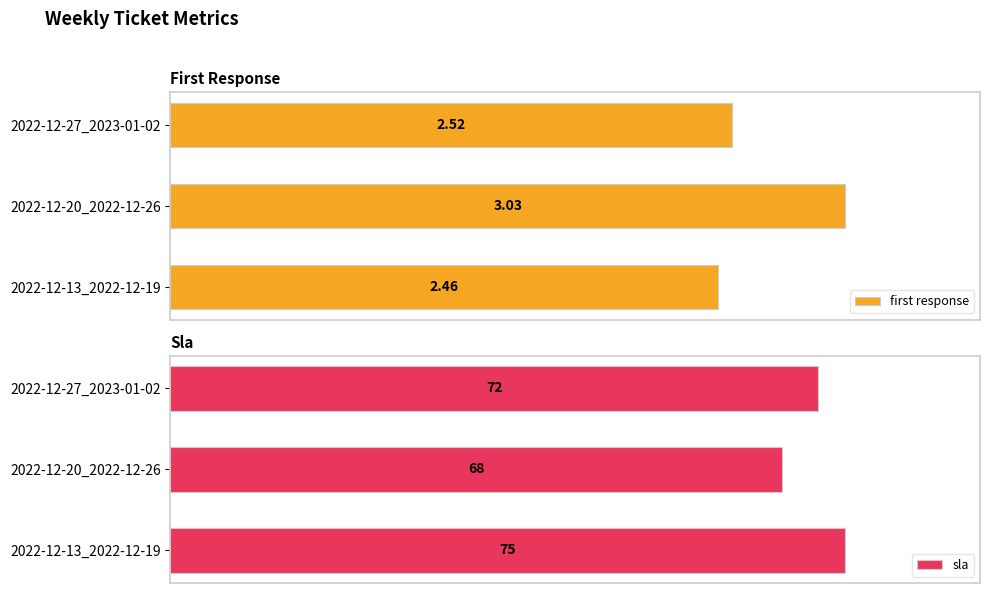

What is the value of the sla bar at the 3rd from the left?

72.0